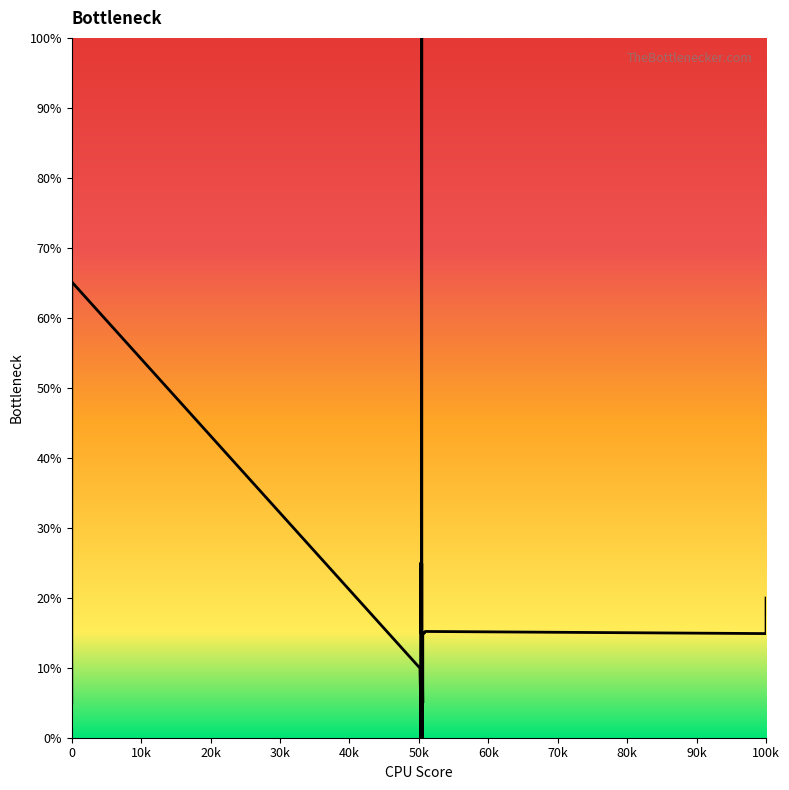

Is it true that the value at 37 is 22.4?

False